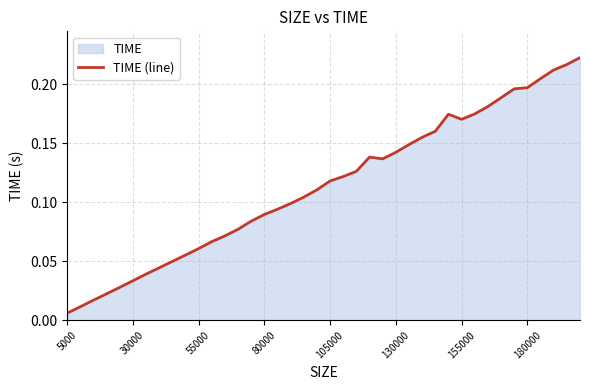

Which label corresponds to the smallest value in the chart?

5000